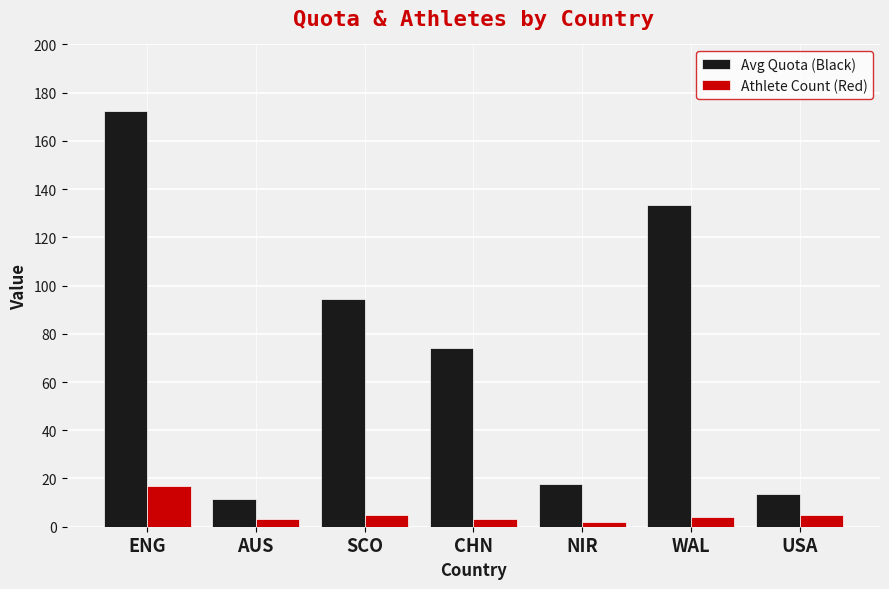

What is the difference between the Athlete Count (Red) values at AUS and ENG?

14.0